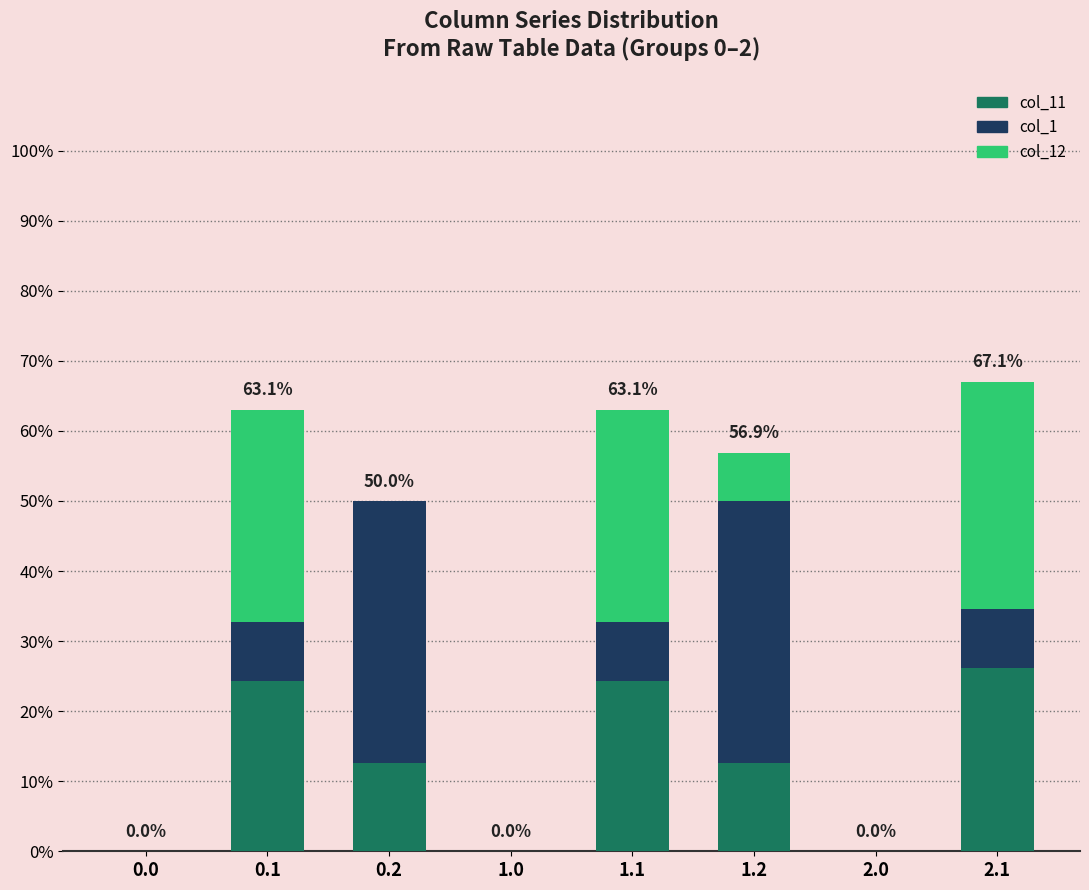

What is the total value across all series at 0.1?

63.1